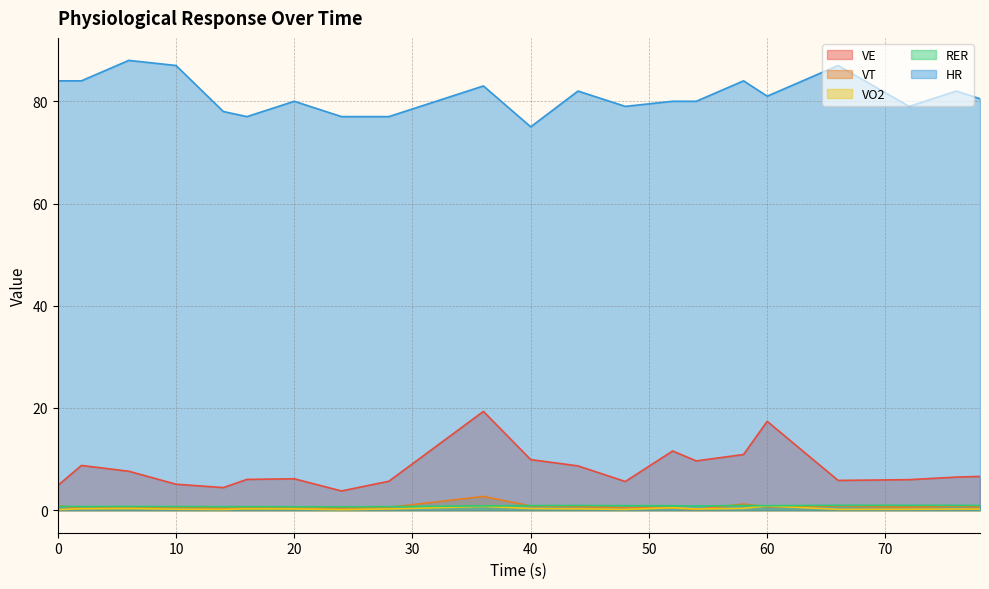

What is the sum of all HR values?

3248.5